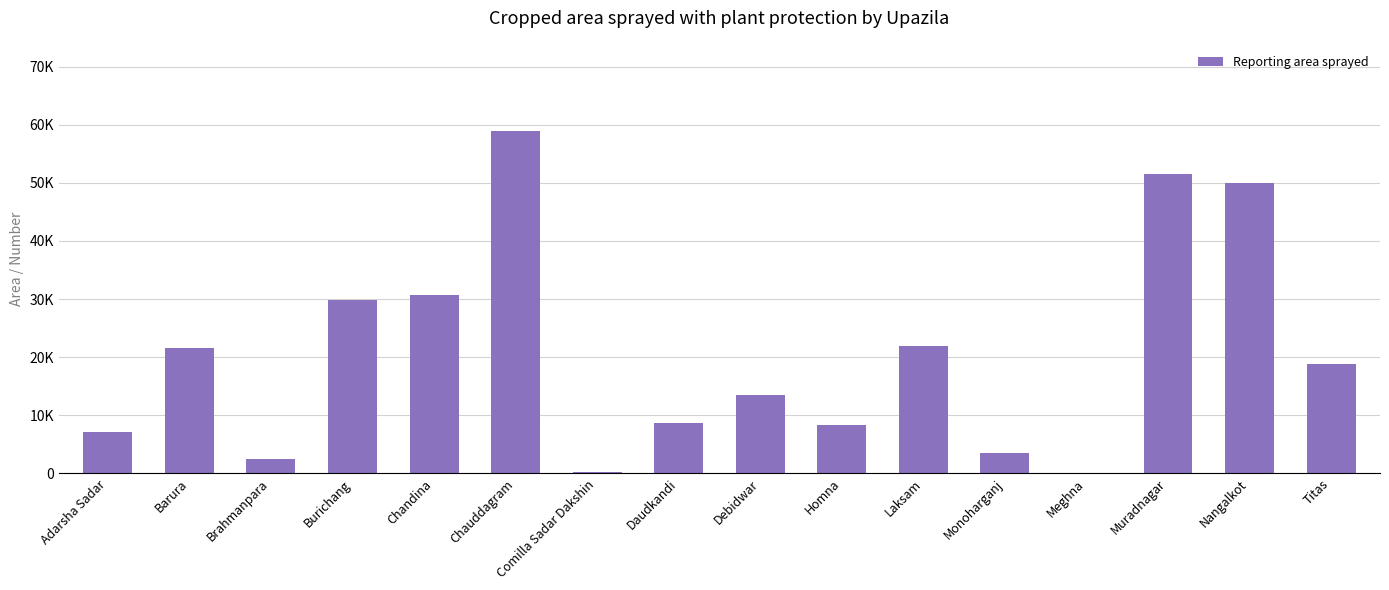

Read the value at Monoharganj.

3500